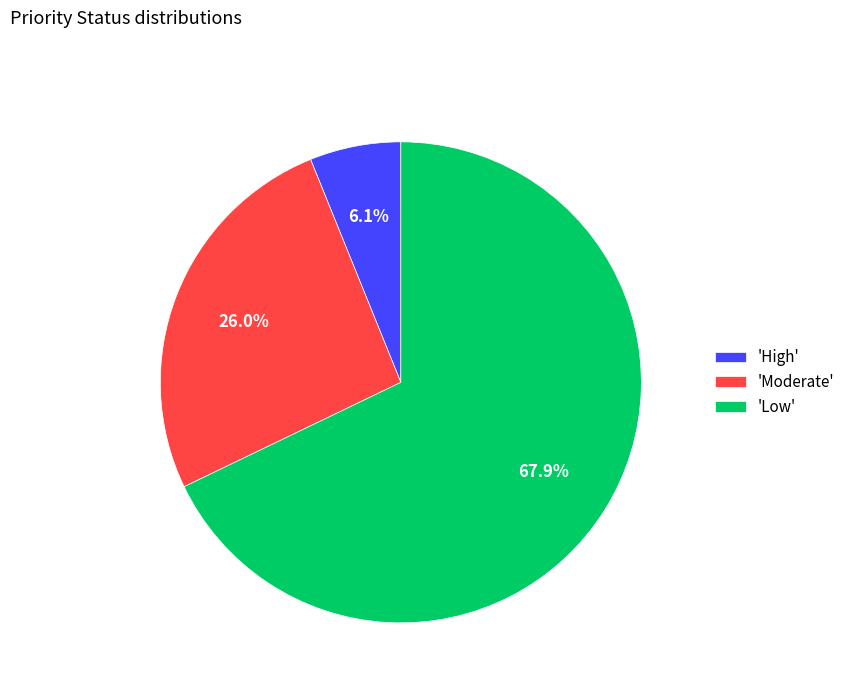

Between 'Low' and 'Moderate', which is larger?

'Low'